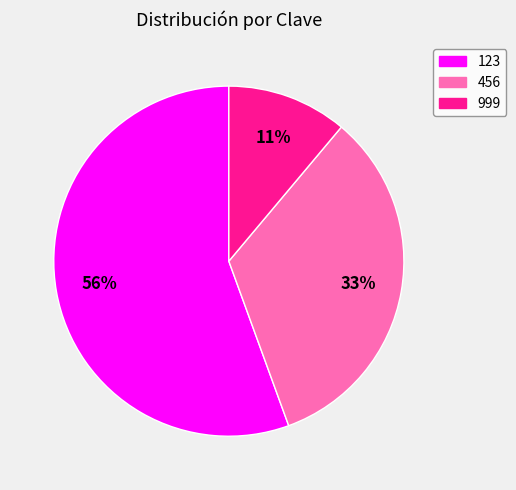

Is the sum of 456 and 123 greater than half?

Yes